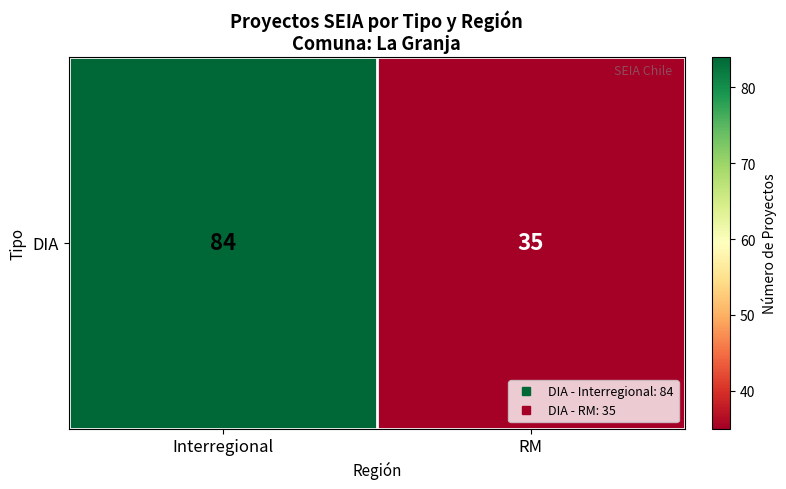

The chart shows a value of 38 at Interregional. True or false?

False